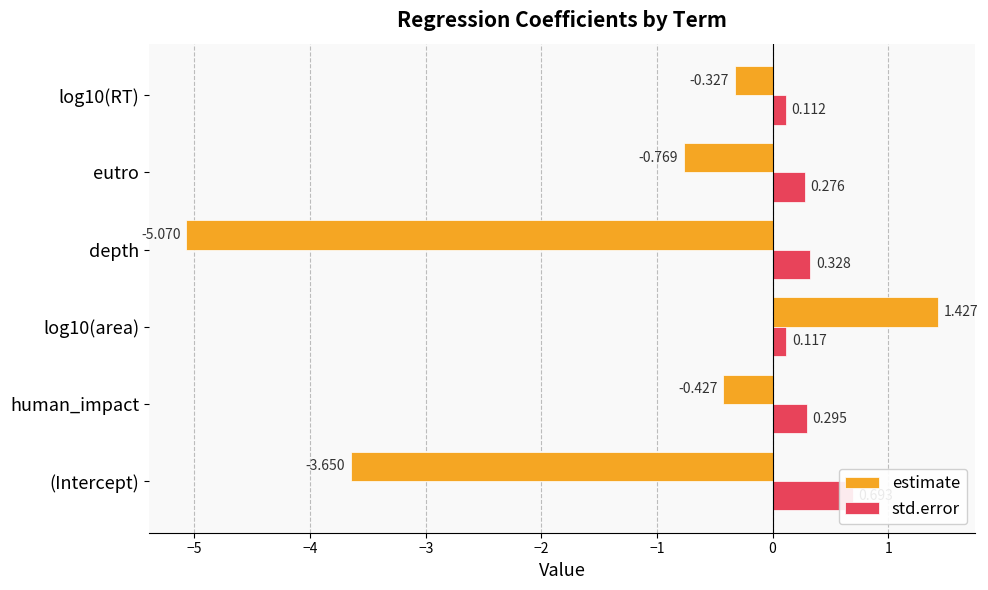

What is the lowest value of the std.error series?

0.1